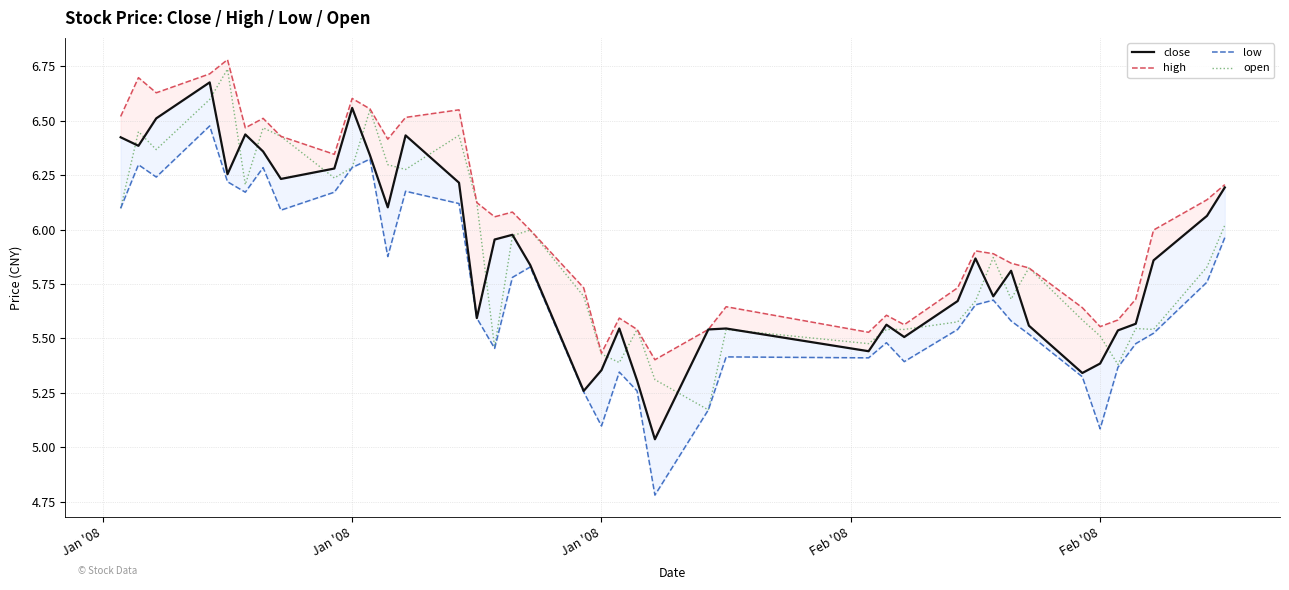

What is the difference between the maximum and minimum values in the close series?

1.6